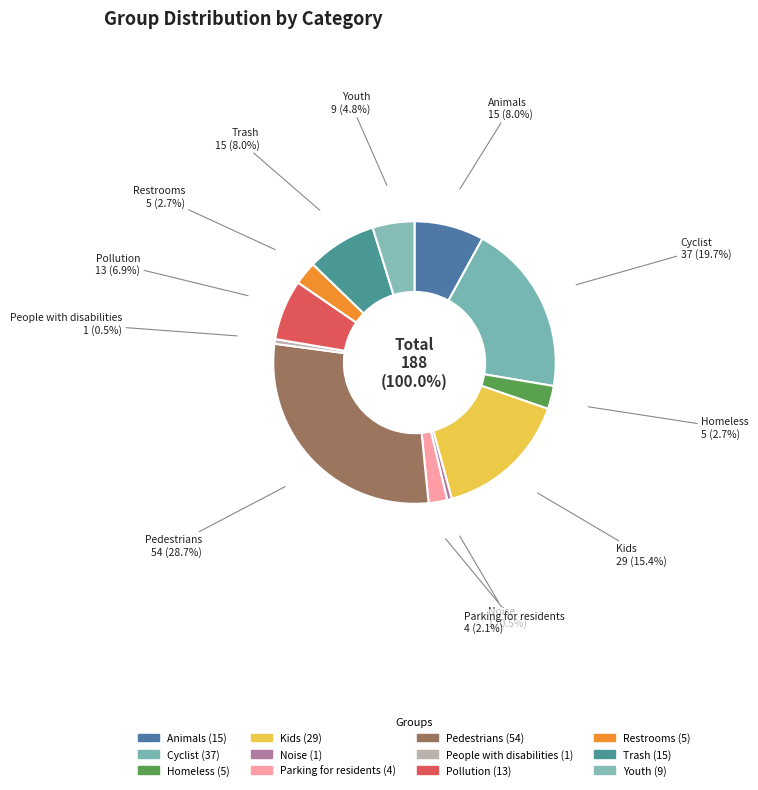

Rank the categories by value from highest to lowest.

Pedestrians, Cyclist, Kids, Animals, Trash, Pollution, Youth, Homeless, Restrooms, Parking for residents, Noise, People with disabilities